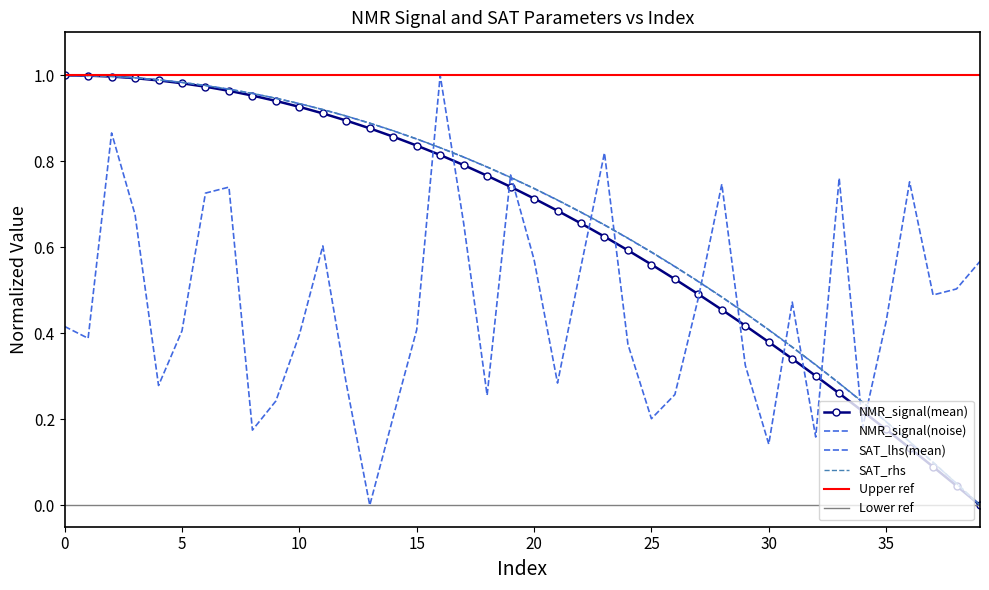

True or false: NMR_signal(mean) has more than 1 interior local peaks.

False